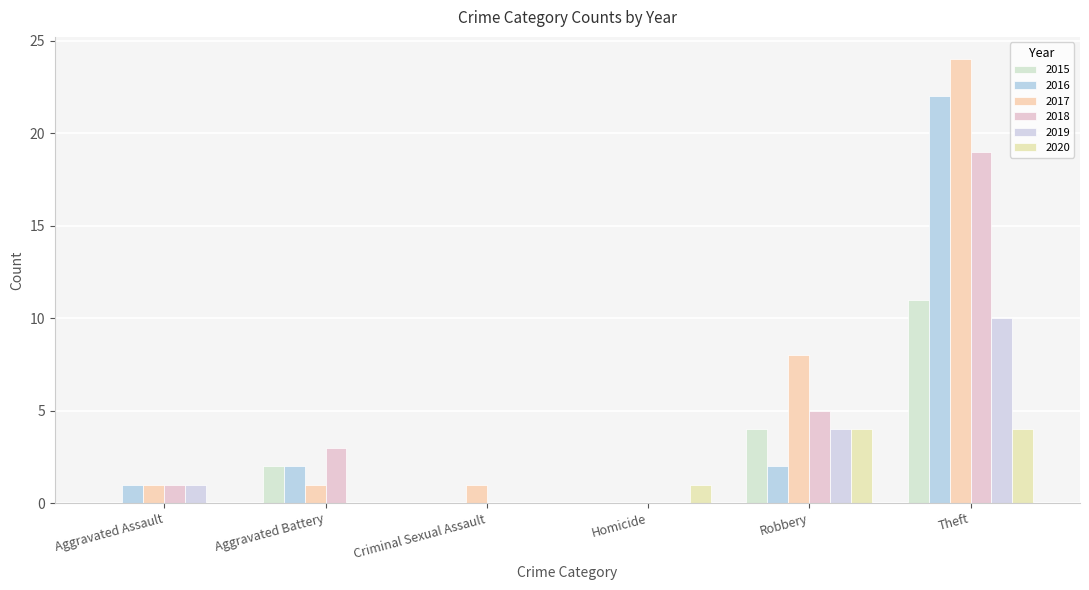

Does the chart contain stacked bars?

No